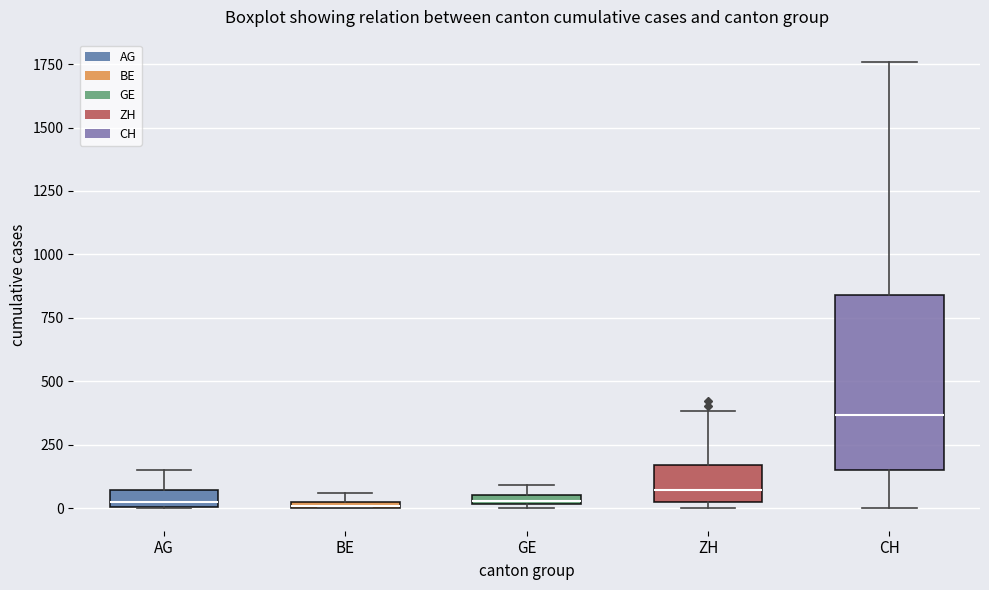

Comparing the boxes themselves (not the whiskers), which one is the tallest?

CH